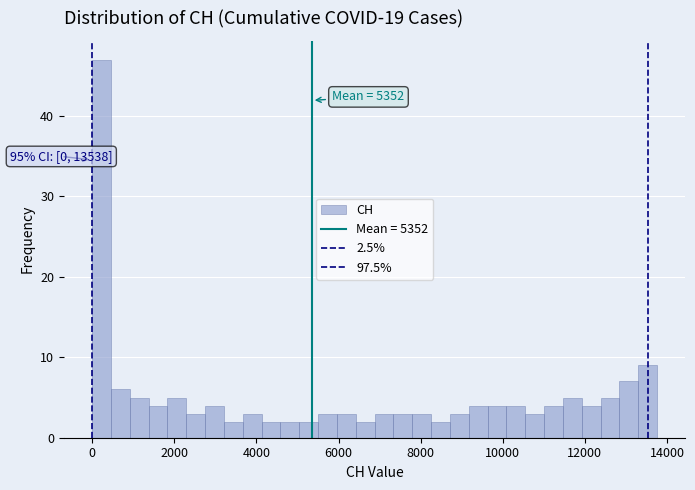

Read against the x-axis, roughly where is the centre of the tallest bar?

200